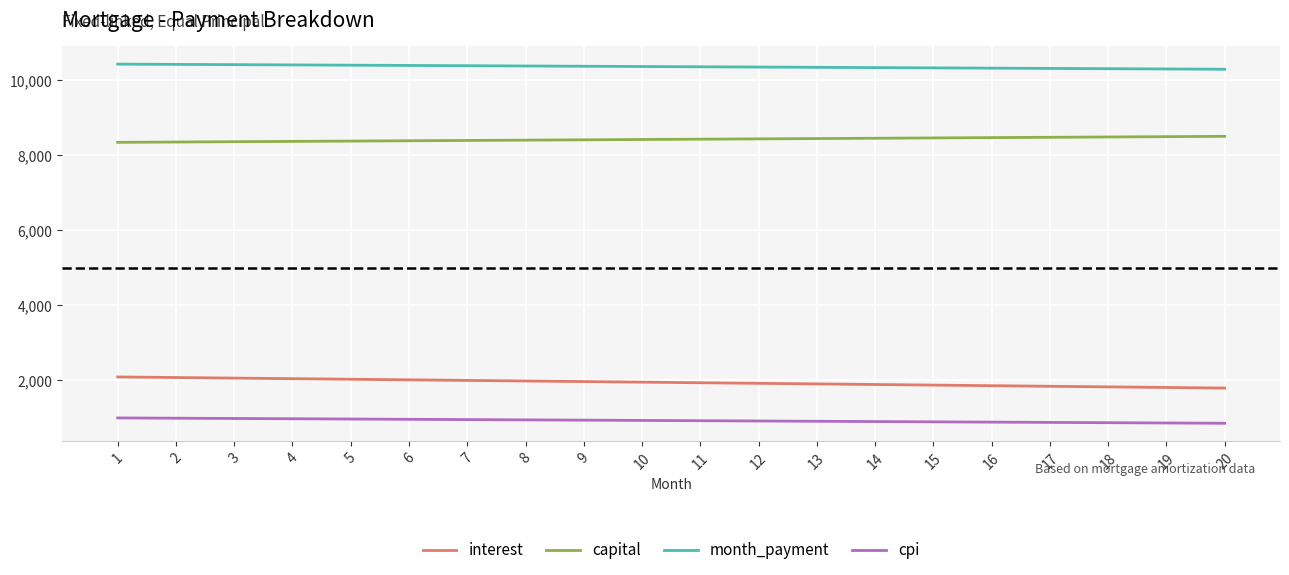

What is the minimum value shown in the chart?

850.2